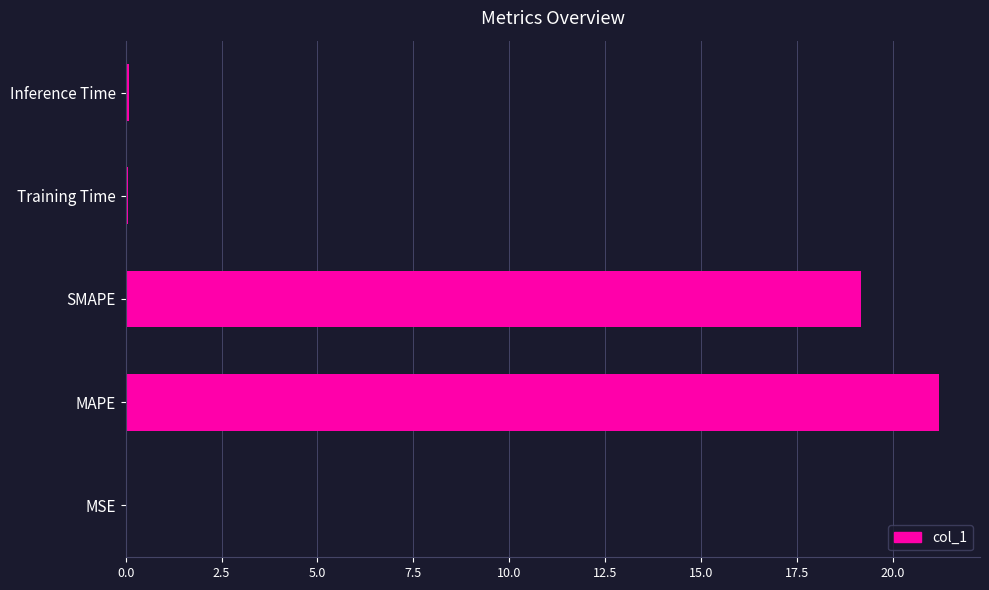

What is the sum of all values?

40.6